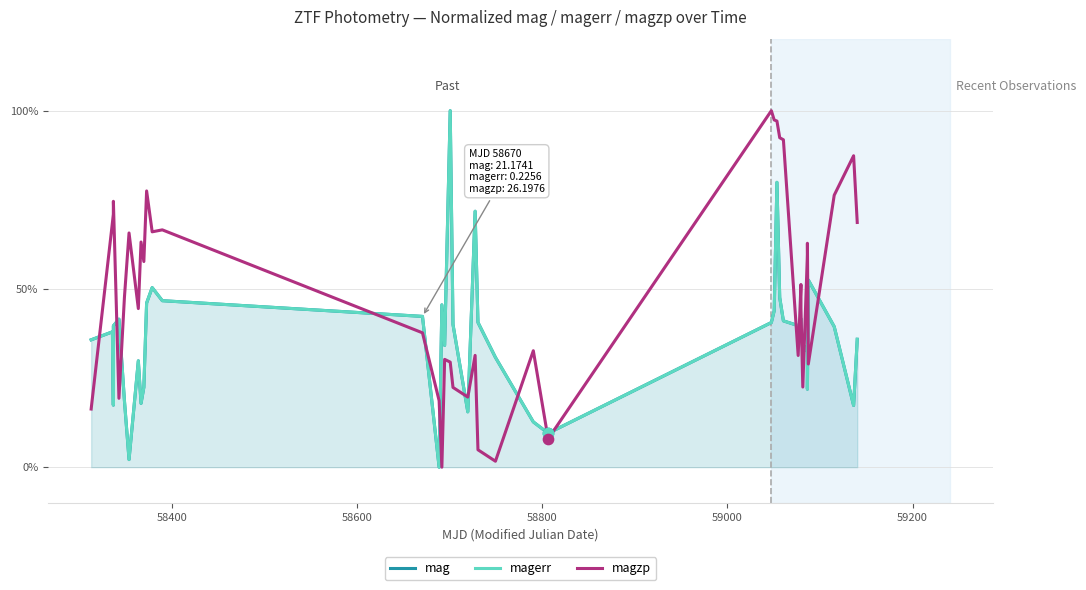

Which series has the largest total across all categories?

magzp